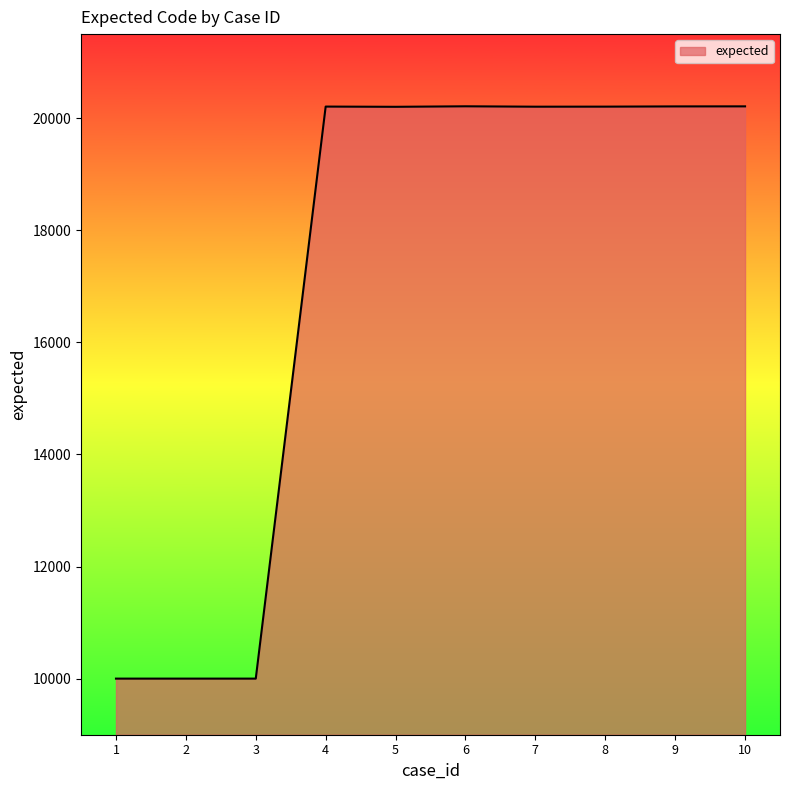

What is the difference between the values at 5 and 3?

10202